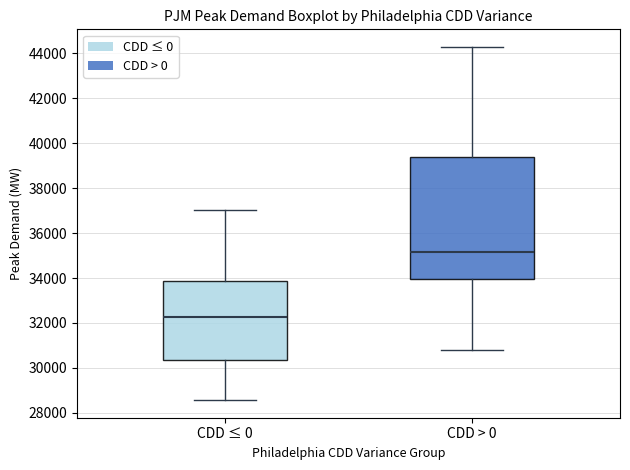

Reading left to right, read every box against the y-axis: the position of its median line, the range the box covers, and the ends of its whiskers. The values are not printed on the chart, so give them approximately, as read against the axis.

CDD ≤ 0: median 32200, box 30400 to 33800, whiskers 28600 to 37000
CDD > 0: median 35200, box 34000 to 39400, whiskers 30800 to 44200